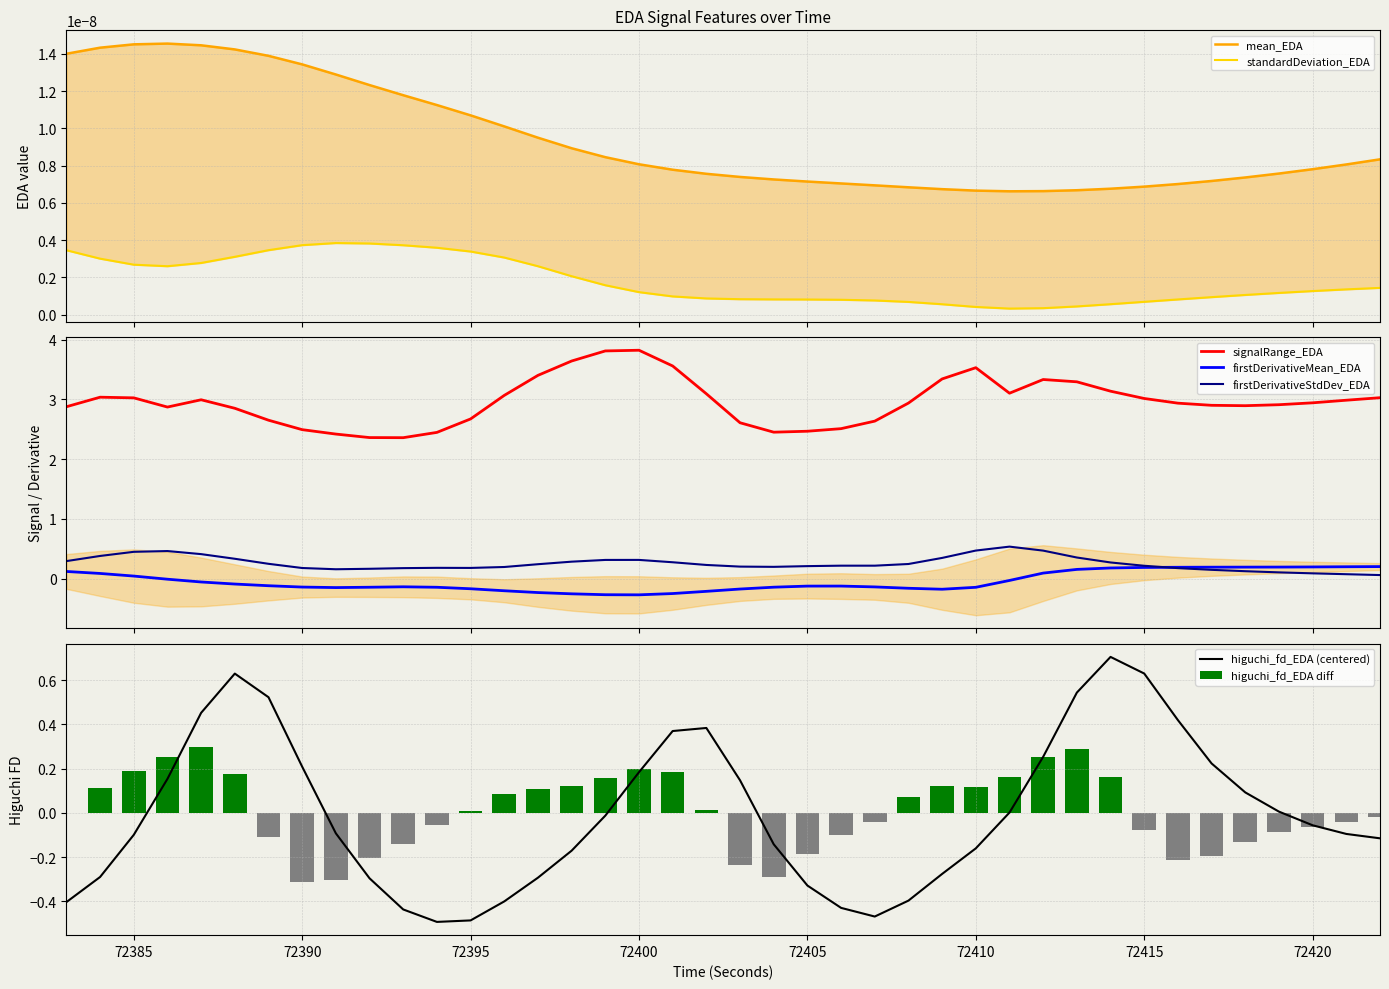

How many values in the firstDerivativeMean_EDA series exceed 0?

14